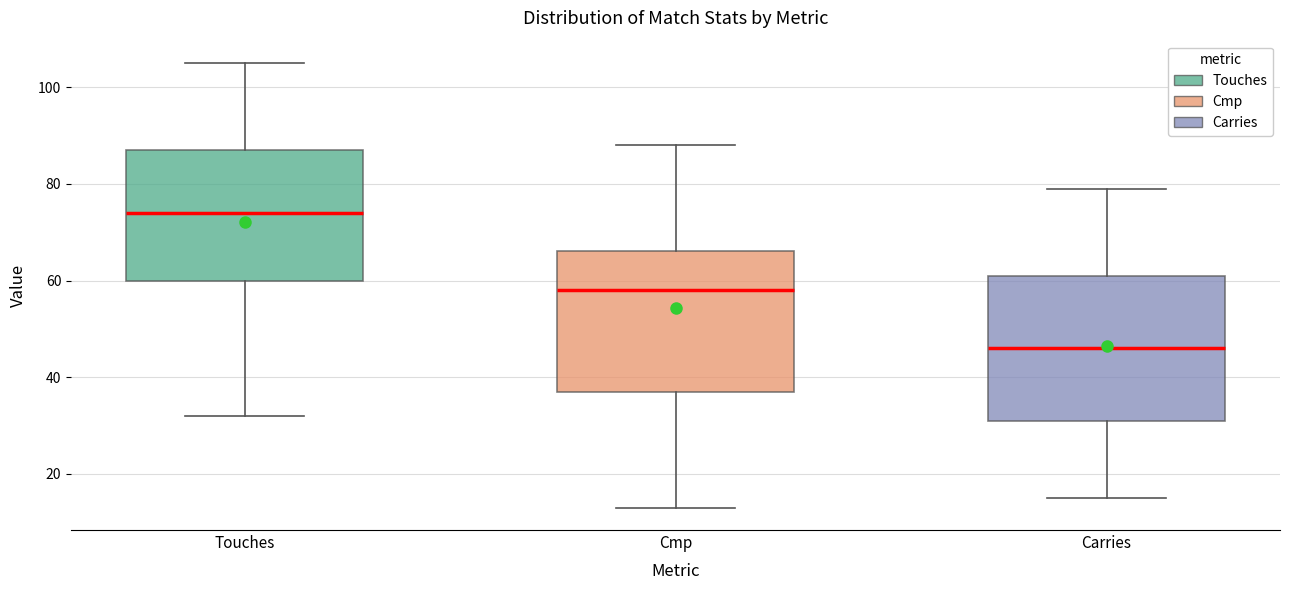

Which box has the highest median line?

Touches